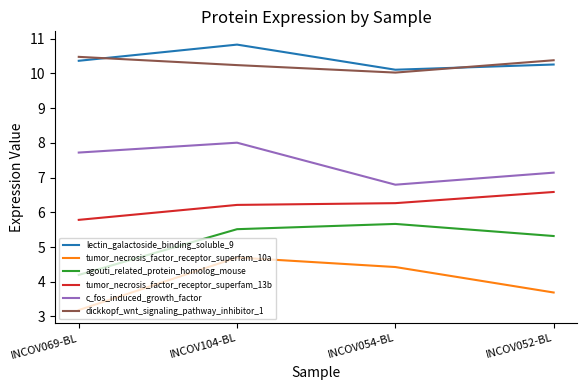

Is it true that tumor_necrosis_factor_receptor_superfam_10a equals 1.3 at INCOV069-BL?

False